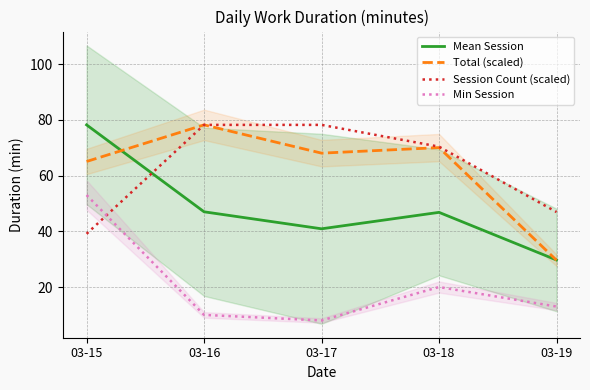

How many values in the Min Session series are below 13?

2